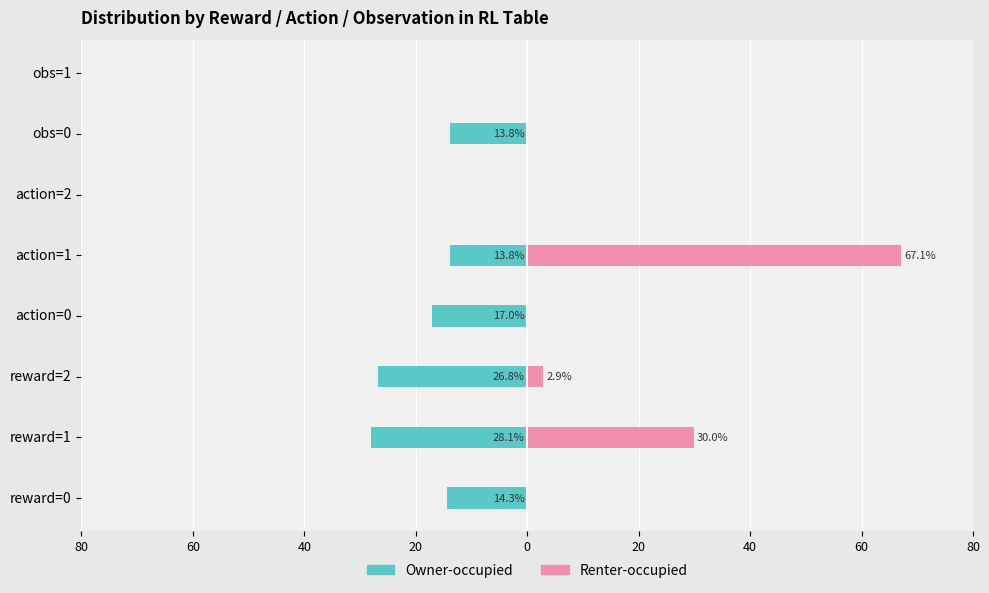

Which series changed the most between action=0 and obs=1?

Owner-occupied